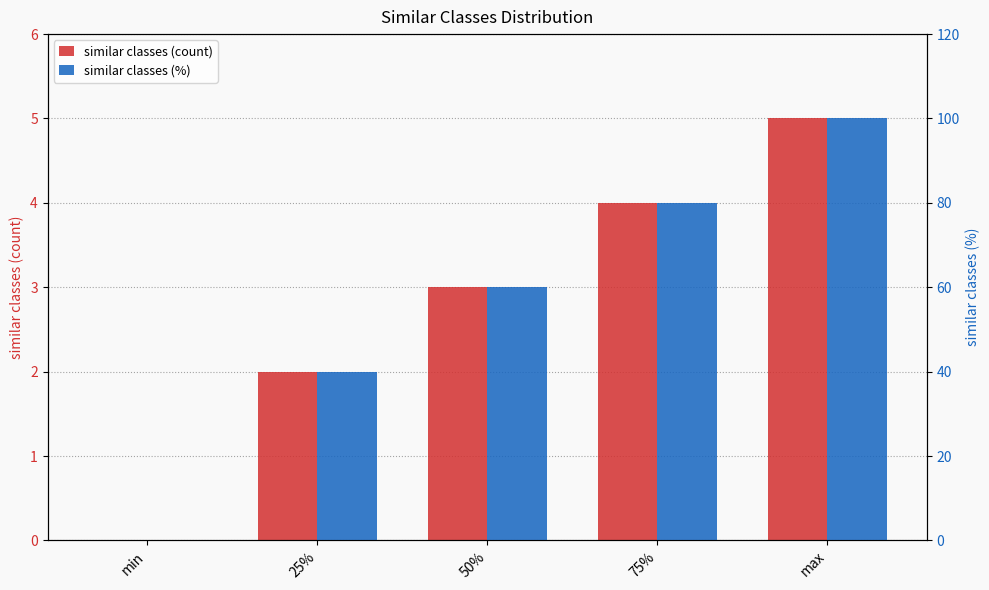

How many data points does each series have?

5